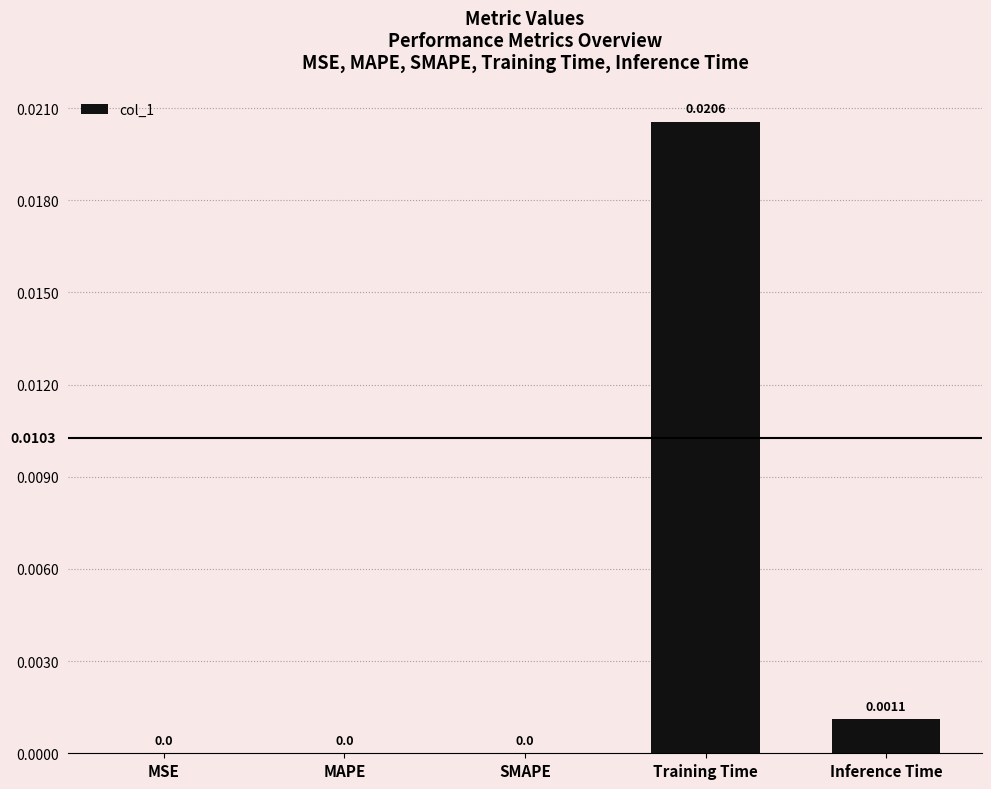

True or false: the data shows 0.0 at MSE.

True